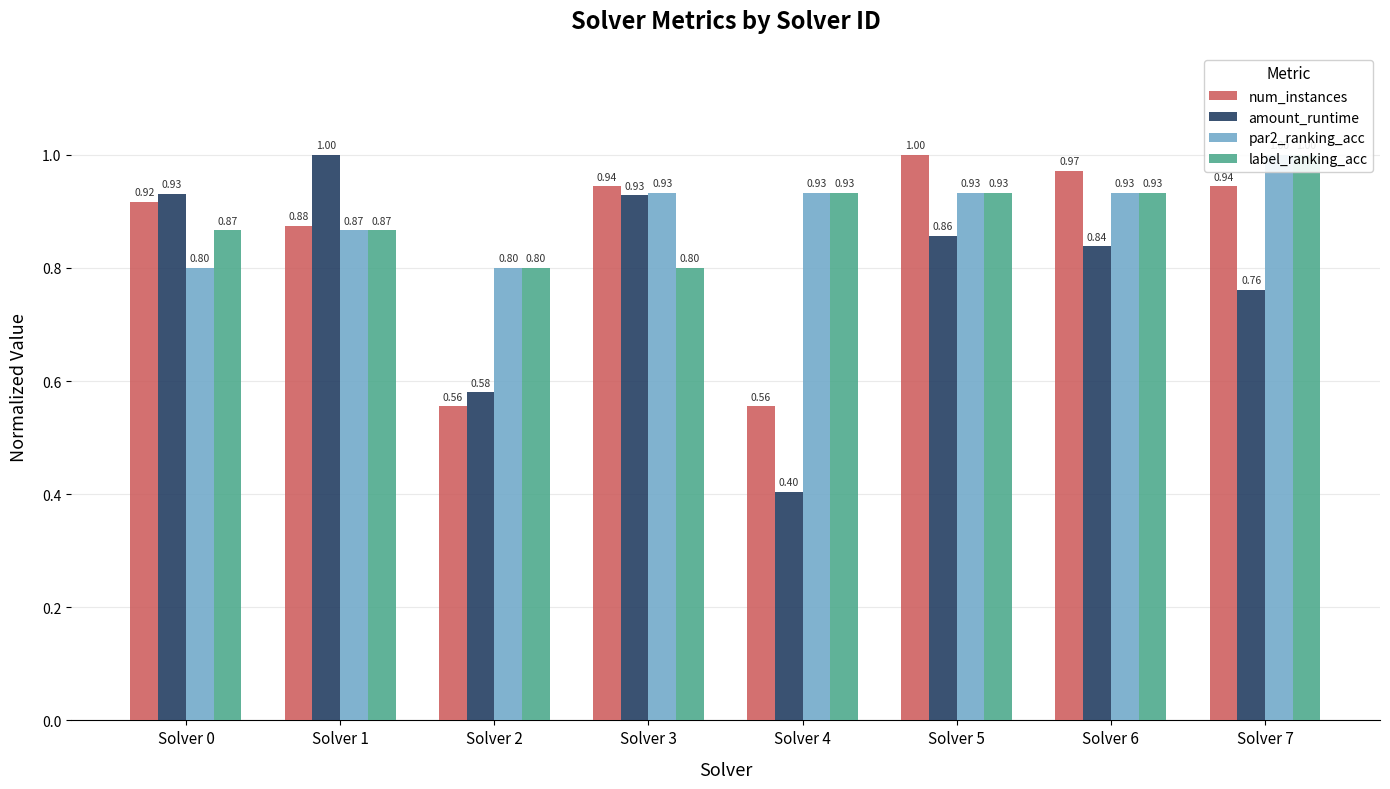

Is it true that amount_runtime equals 0.9 at Solver 2?

False